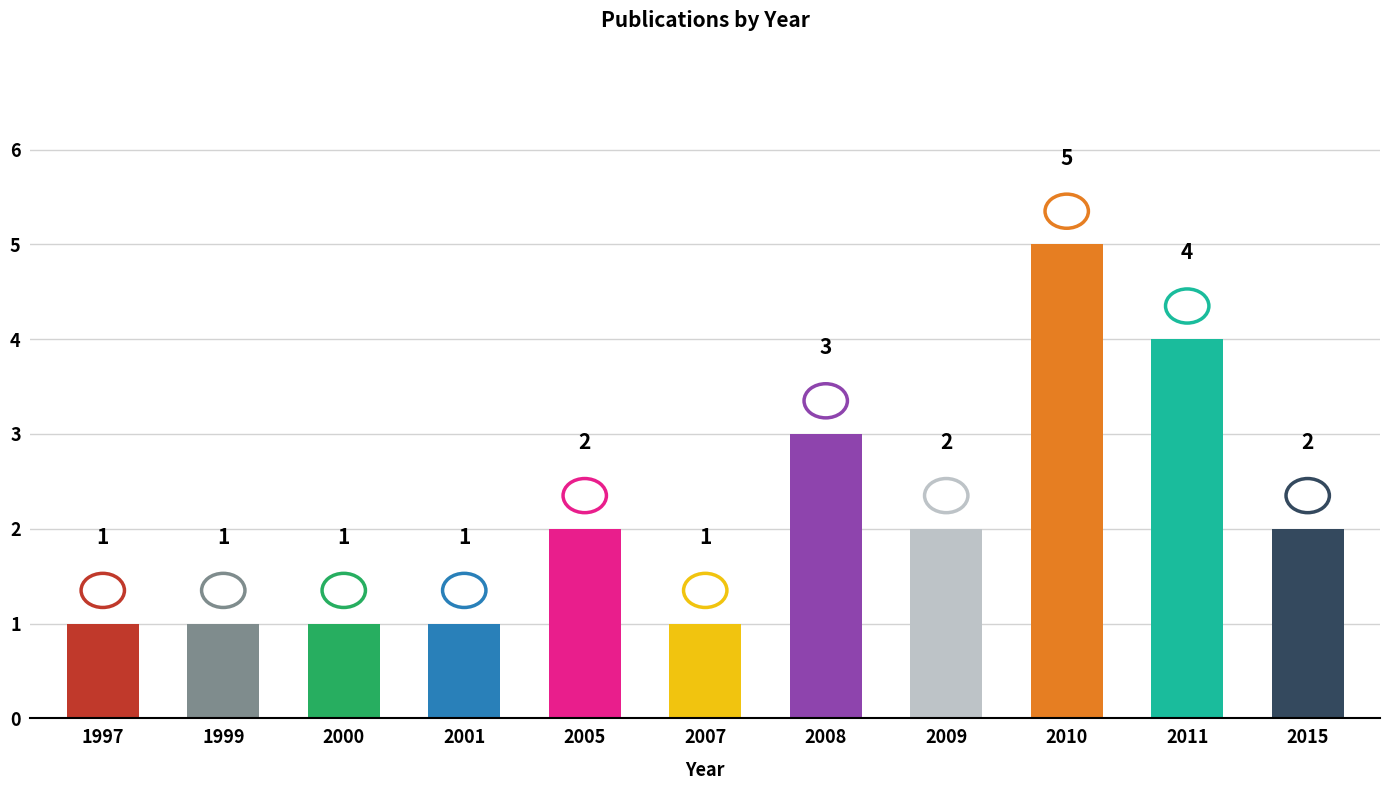

Between 2009 and 2008, which is larger?

2008